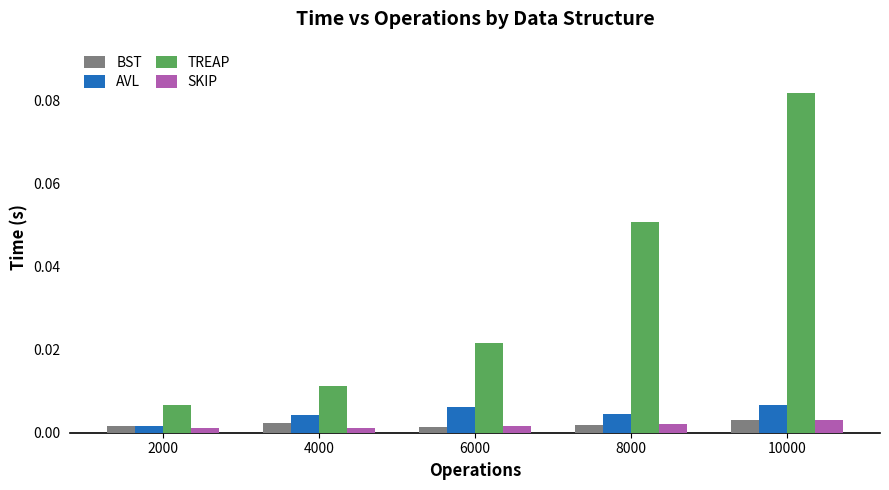

Count the BST values in the range 0 to 1.

5